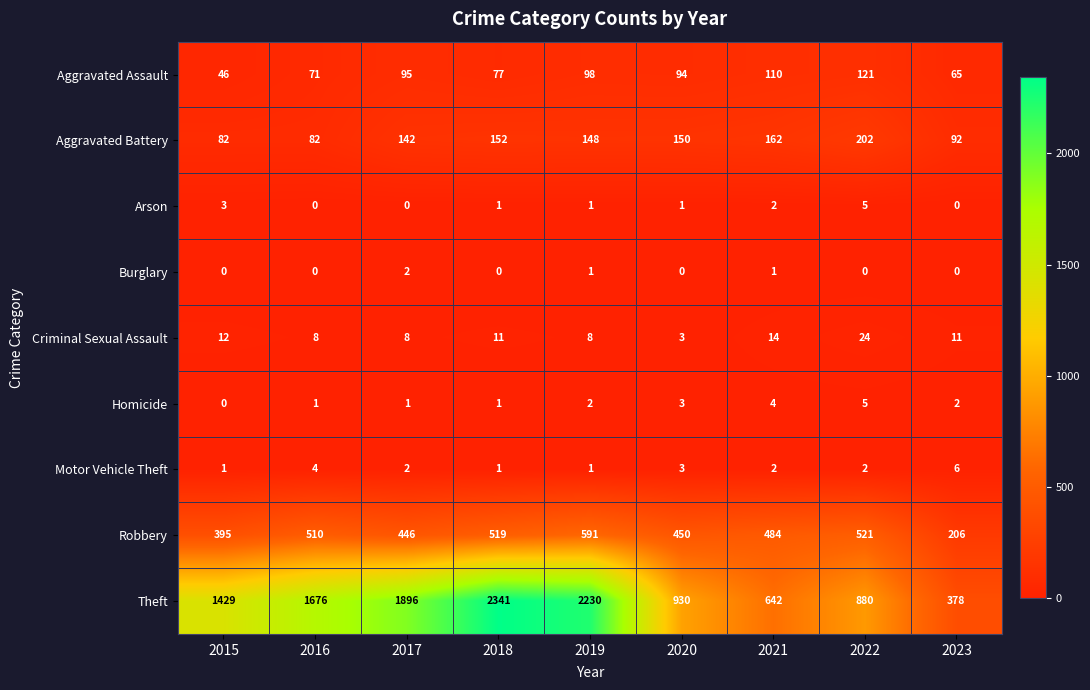

List the labels in order of Aggravated Assault value, largest first.

2022, 2021, 2019, 2017, 2020, 2018, 2016, 2023, 2015